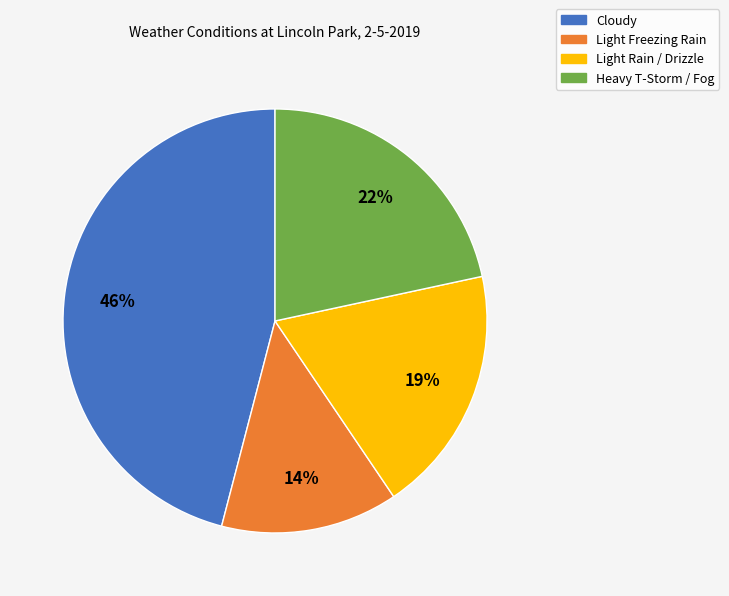

To the nearest percent, what percentage of the pie is Light Rain / Drizzle?

19%